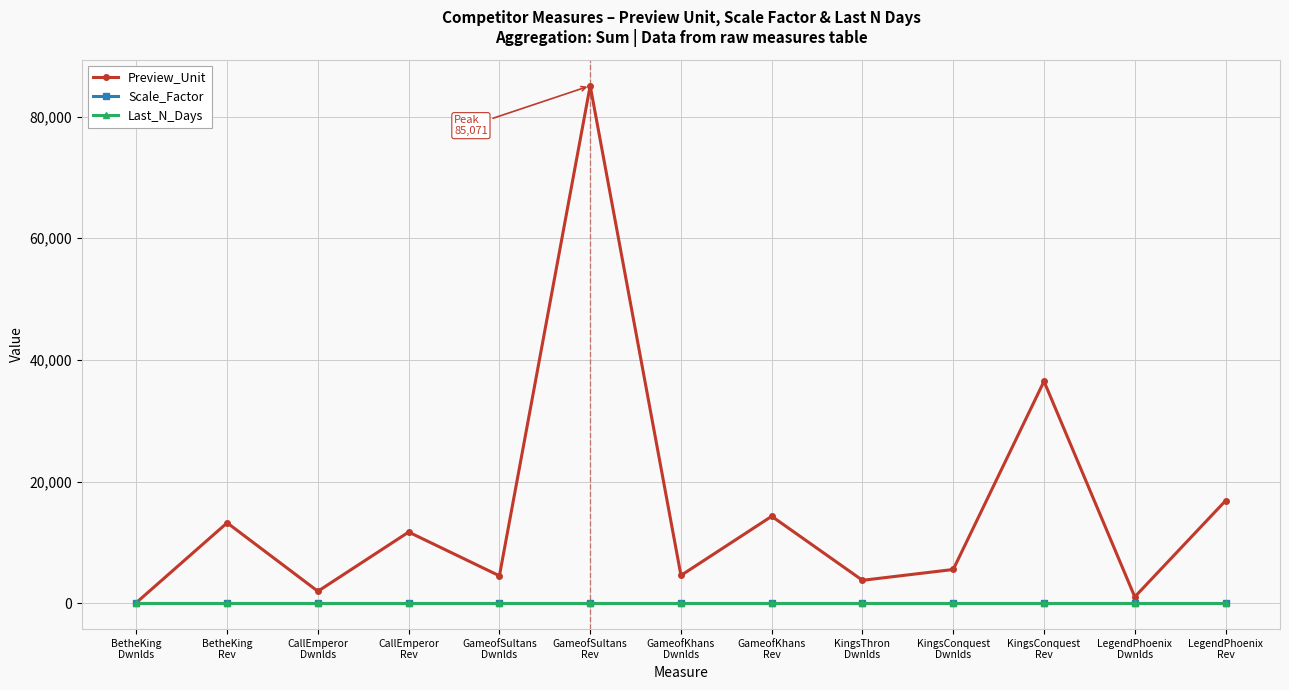

In Preview_Unit, how many points are higher than both neighbors (excluding endpoints)?

5